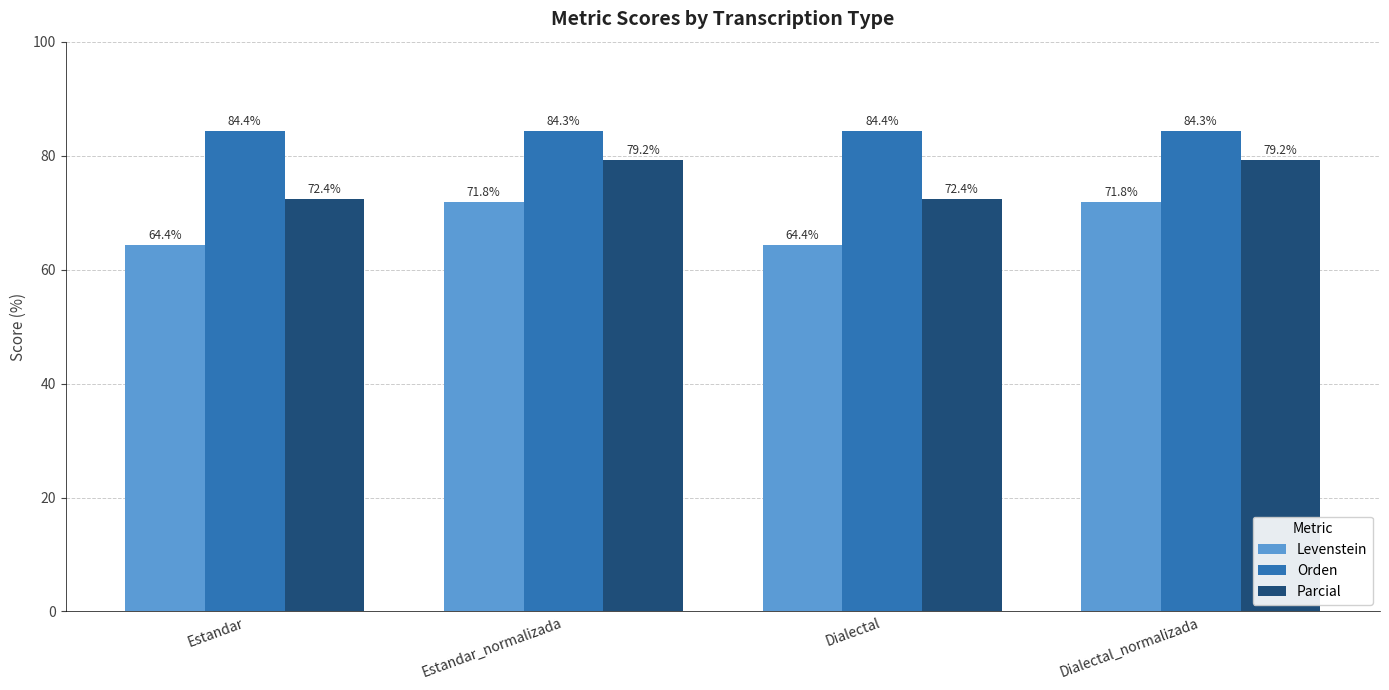

Reading left to right, extract all data points from this chart.

Levenstein: 64.4	71.8	64.4	71.8
Orden: 84.4	84.3	84.4	84.3
Parcial: 72.4	79.2	72.4	79.2